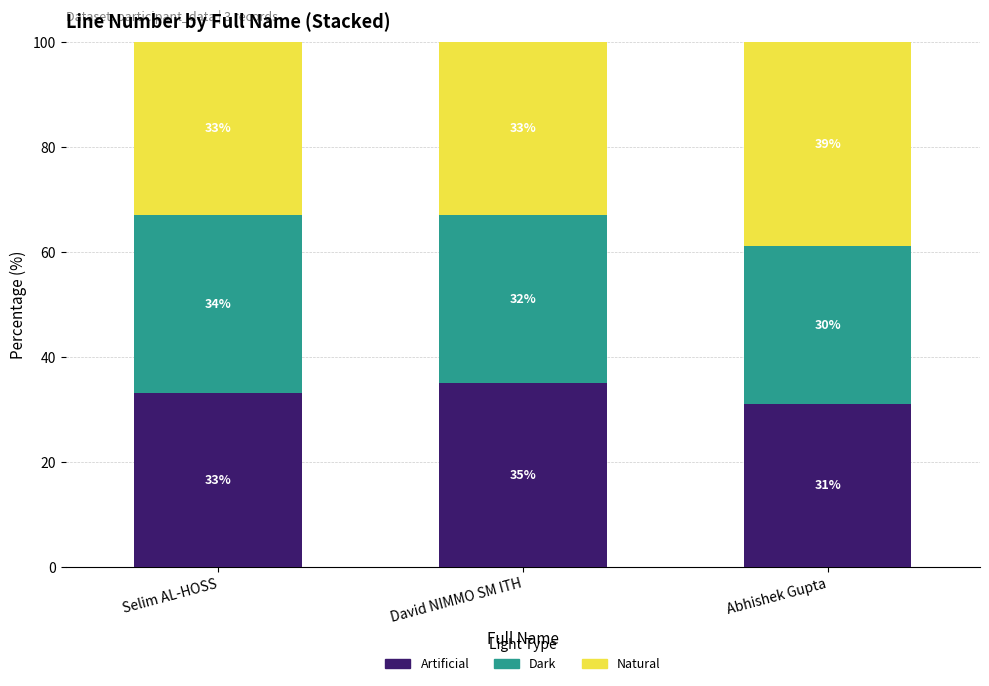

Which category has the highest value in the Artificial series?

David NIMMO SM ITH